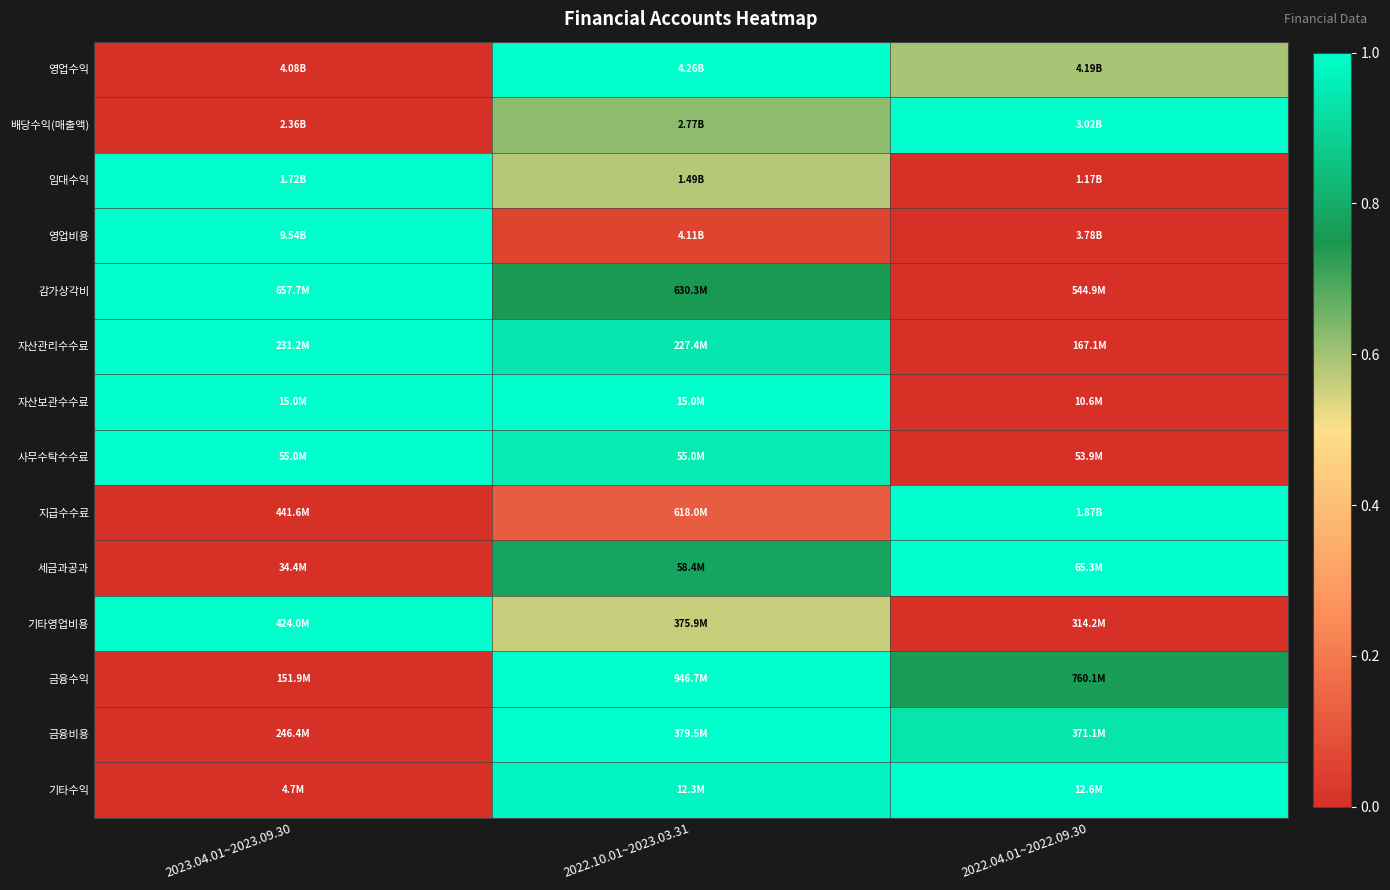

What is the total value across all series at 2023.04.01~2023.09.30?

7.0